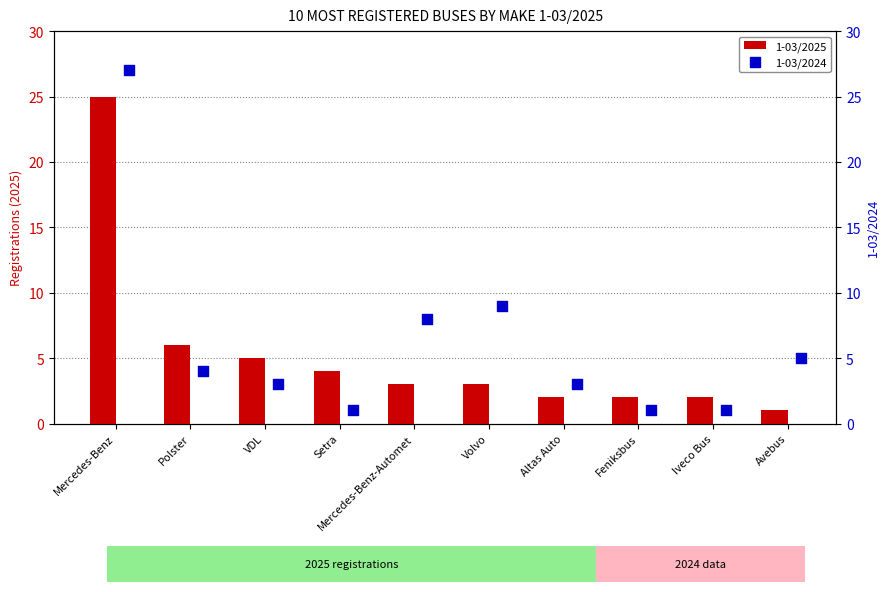

Which series reaches the minimum Y coordinate?

1-03/2025